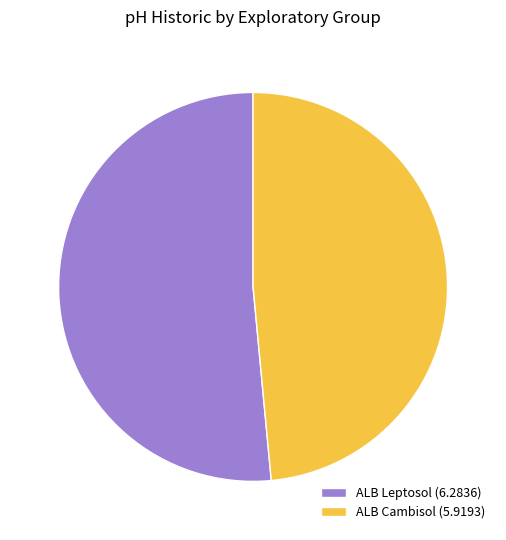

How many segments does this pie chart have?

2